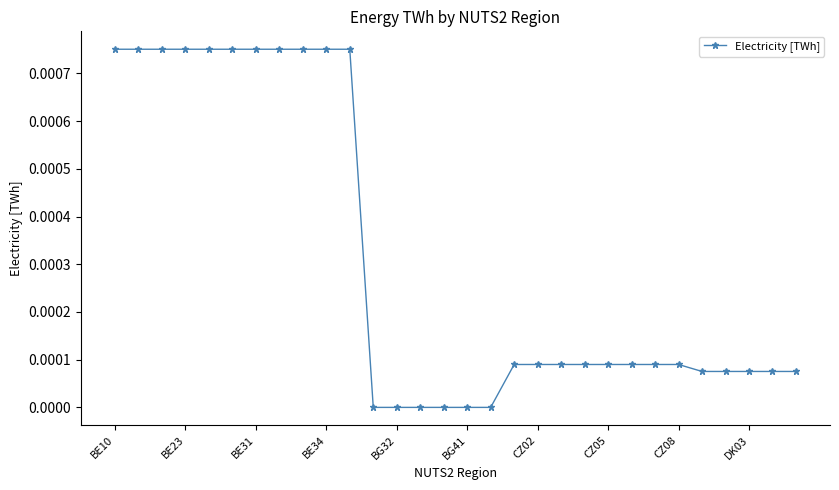

How many distinct data groups are displayed?

1